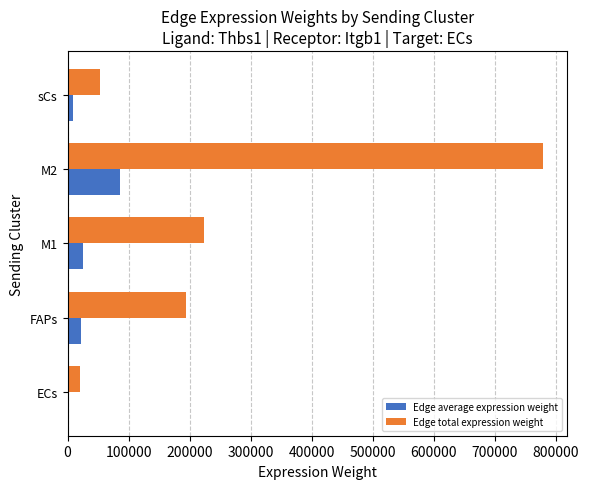

At which label is Edge total expression weight closest to 399440?

M1